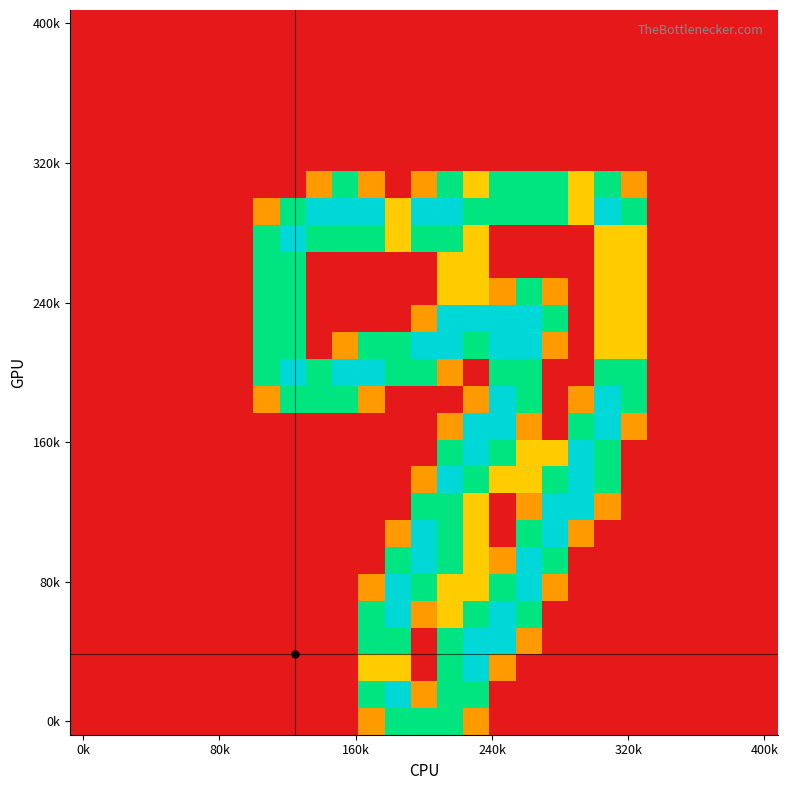

At which category is the sum across all series the highest?

14